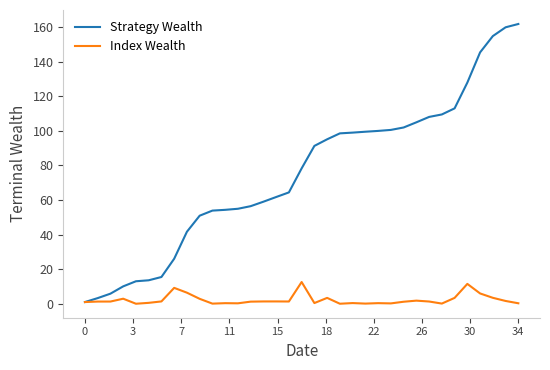

Which series has the widest spread of values?

Strategy Wealth